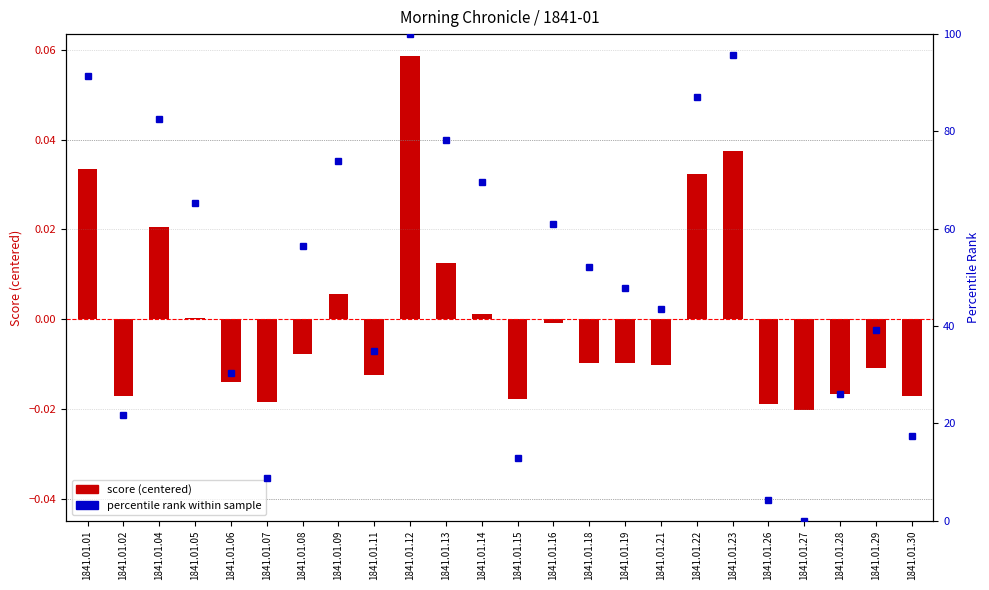

The value of score (centered) at 1841.01.01 is 0.0. True or false?

False